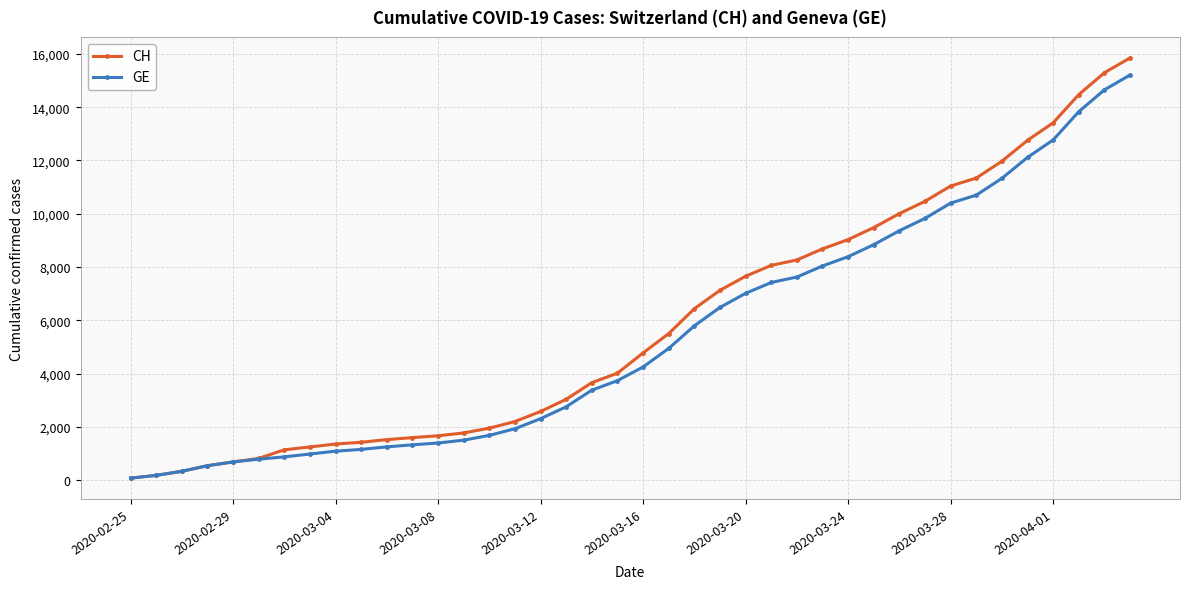

Which series has the widest spread of values?

CH